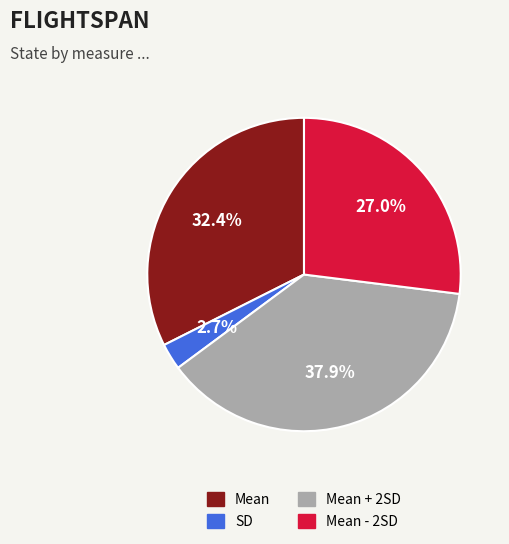

What is the ratio of the value at Mean - 2SD to the value at Mean + 2SD?

0.7